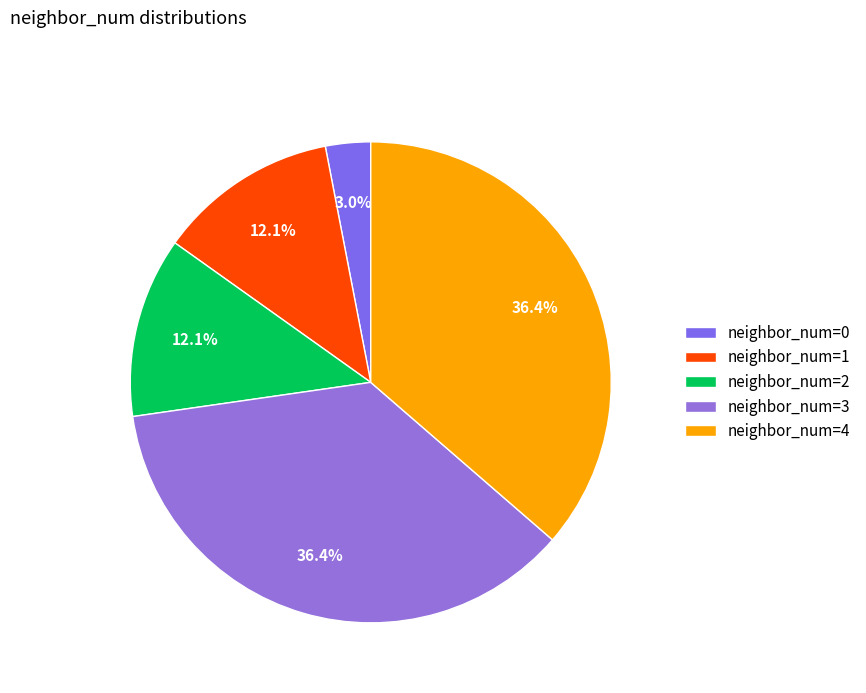

Does any single category account for the majority?

No